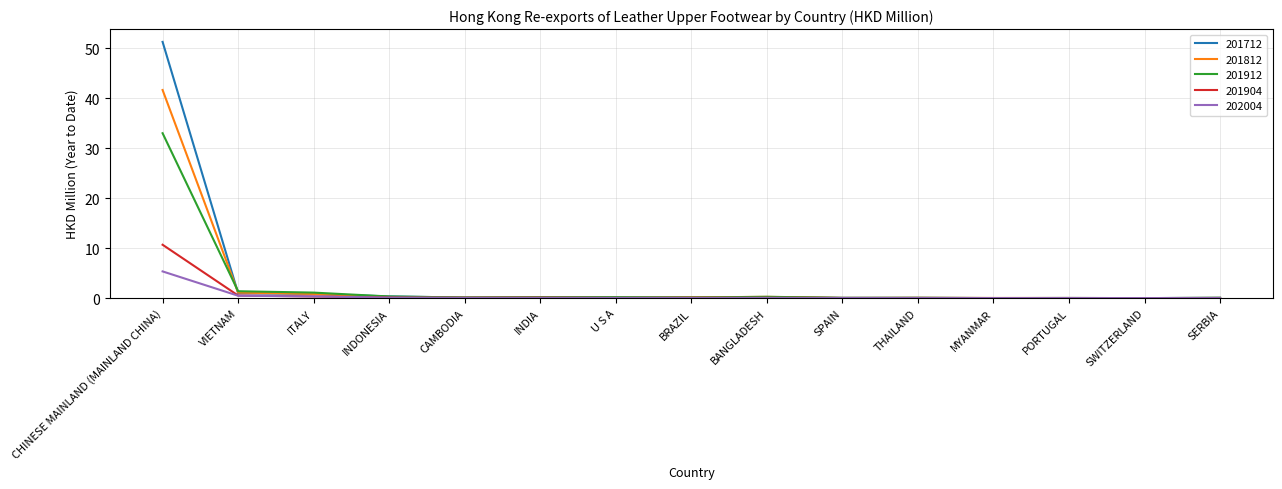

What is the maximum value shown in the chart?

51.2